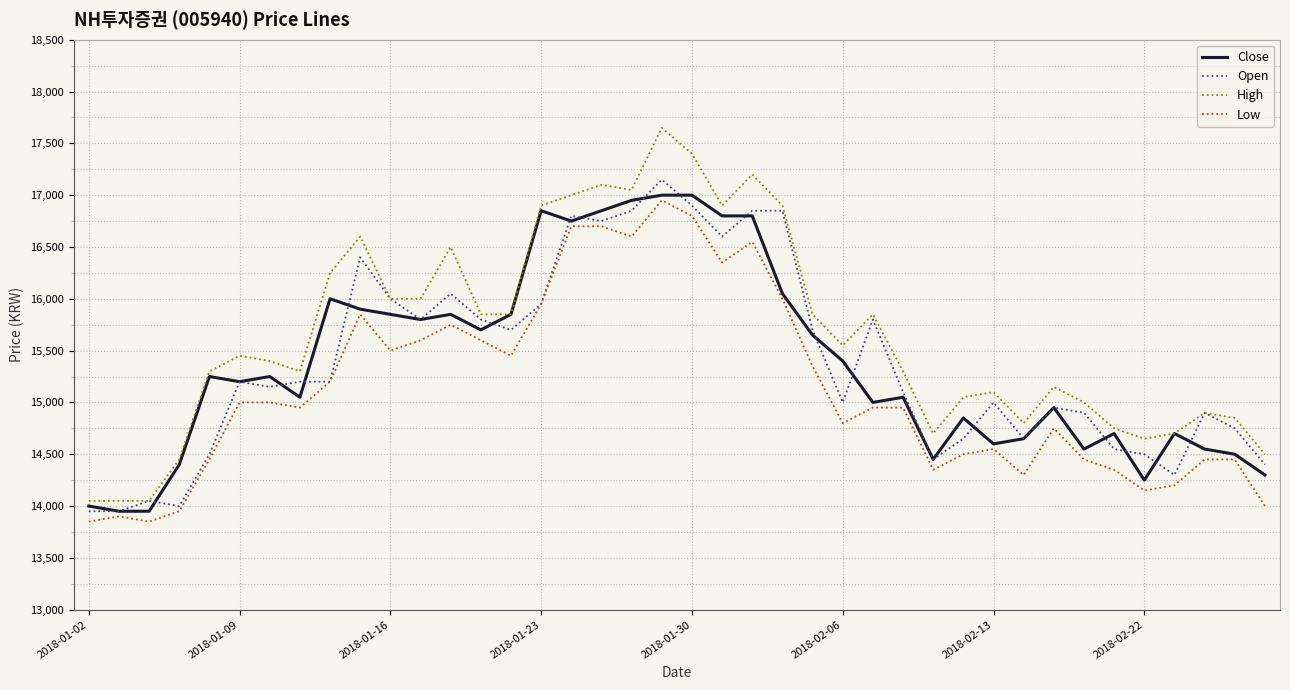

At how many categories does at least one series exceed 17135?

3